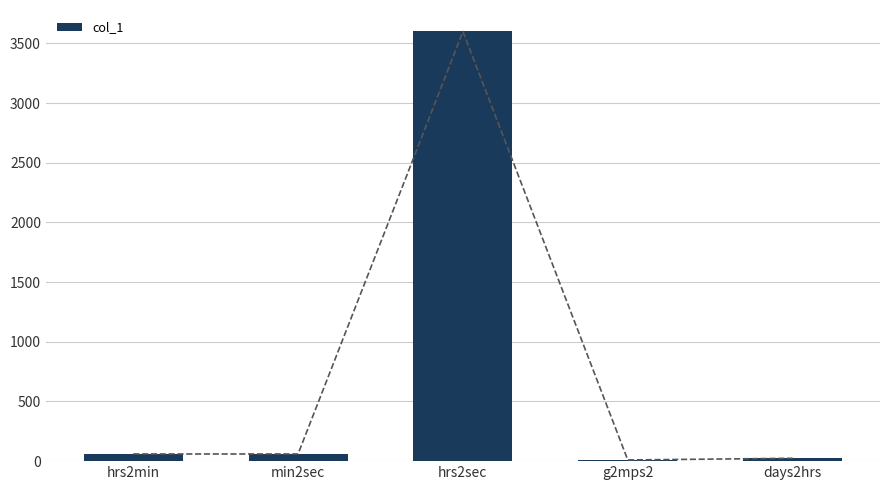

Reading left to right, extract all data points from this chart.

60.0	60.0	3600.0	9.8	24.0